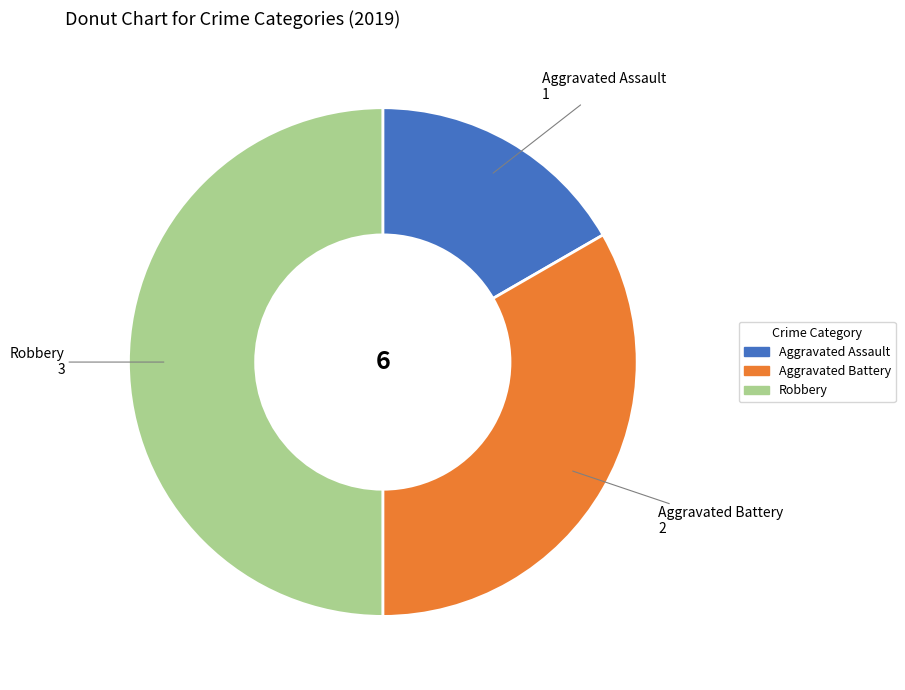

Which has a higher value, Aggravated Battery or Aggravated Assault?

Aggravated Battery